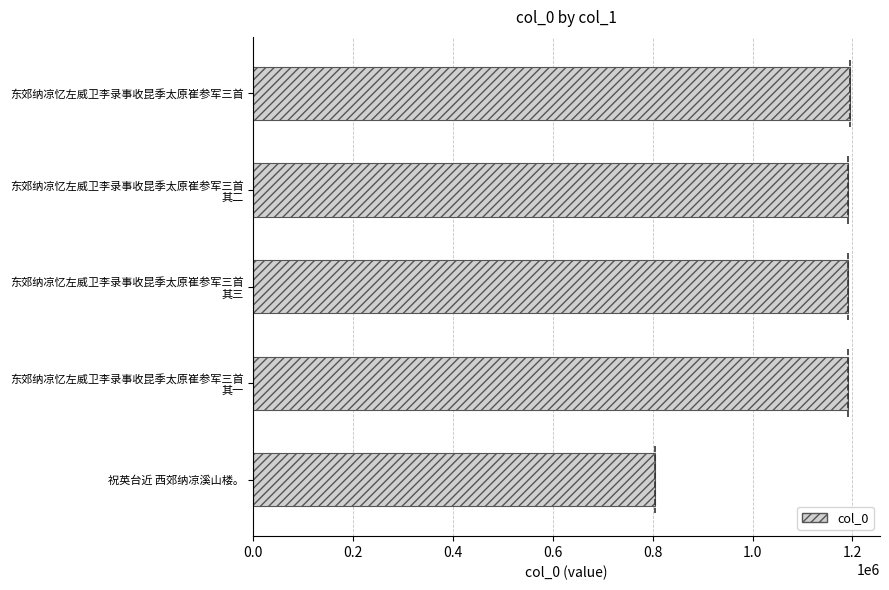

What is the label of the 5th bar from the top?

祝英台近 西郊纳凉溪山楼。